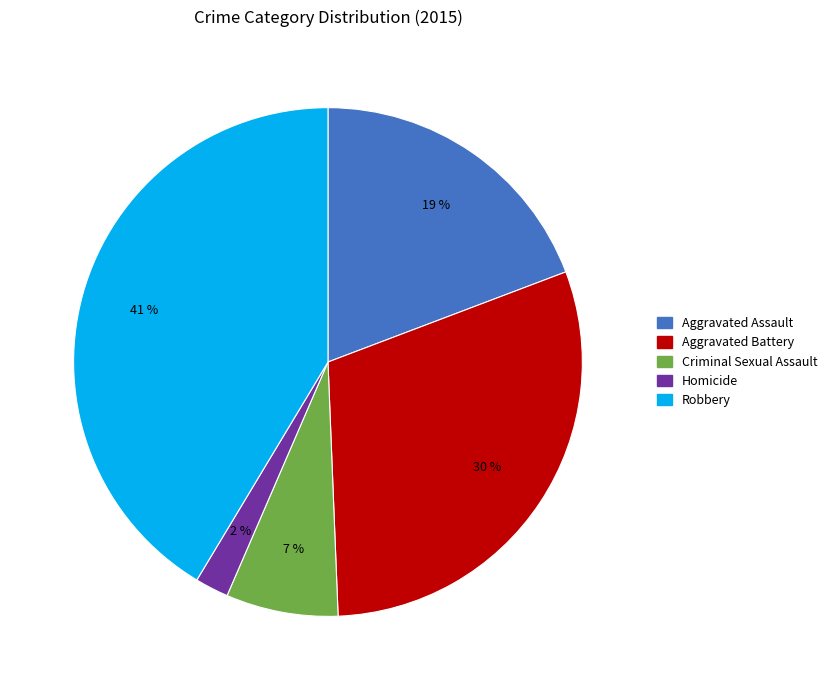

Does Homicide represent more than half of the total?

No